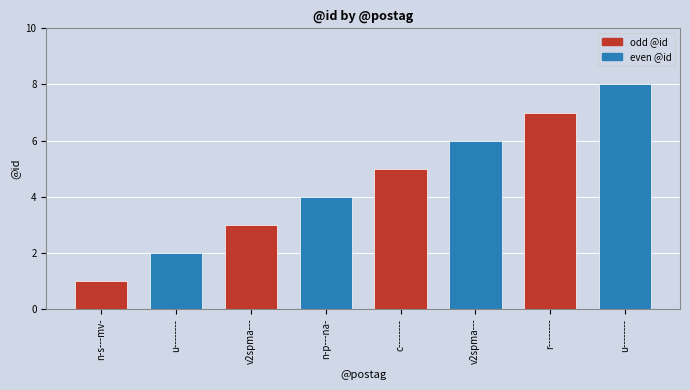

How many series are shown in this chart?

1